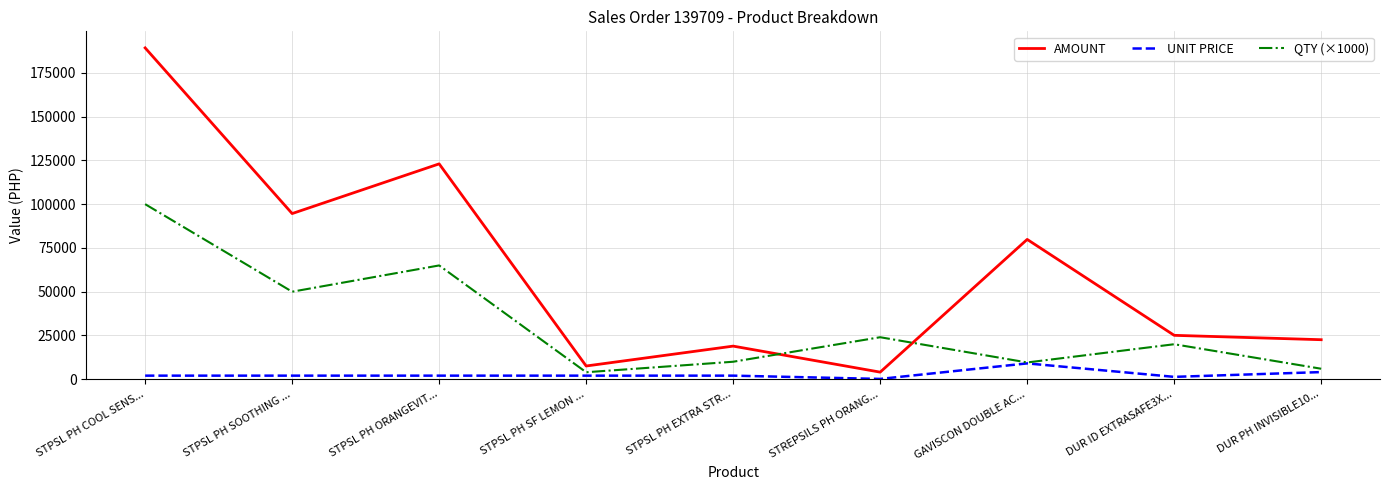

Rank the series at STPSL PH SF LEMON ... from highest to lowest value.

AMOUNT, QTY (×1000), UNIT PRICE